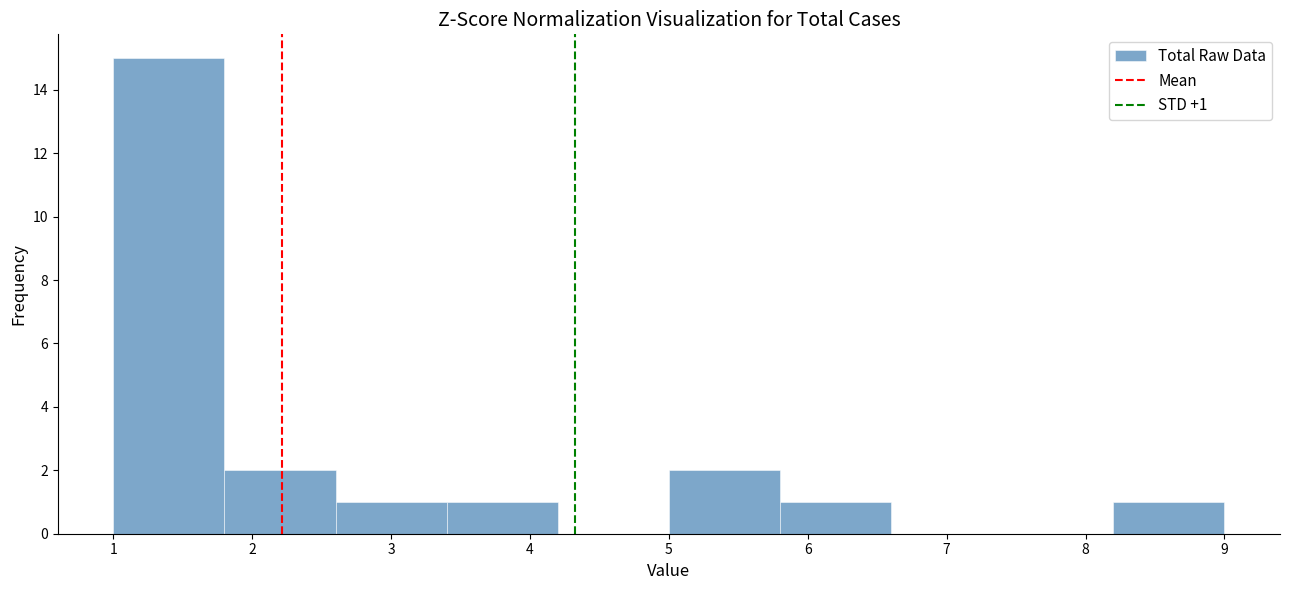

Over which range of the x-axis is the bar tallest?

1.0 to 1.8